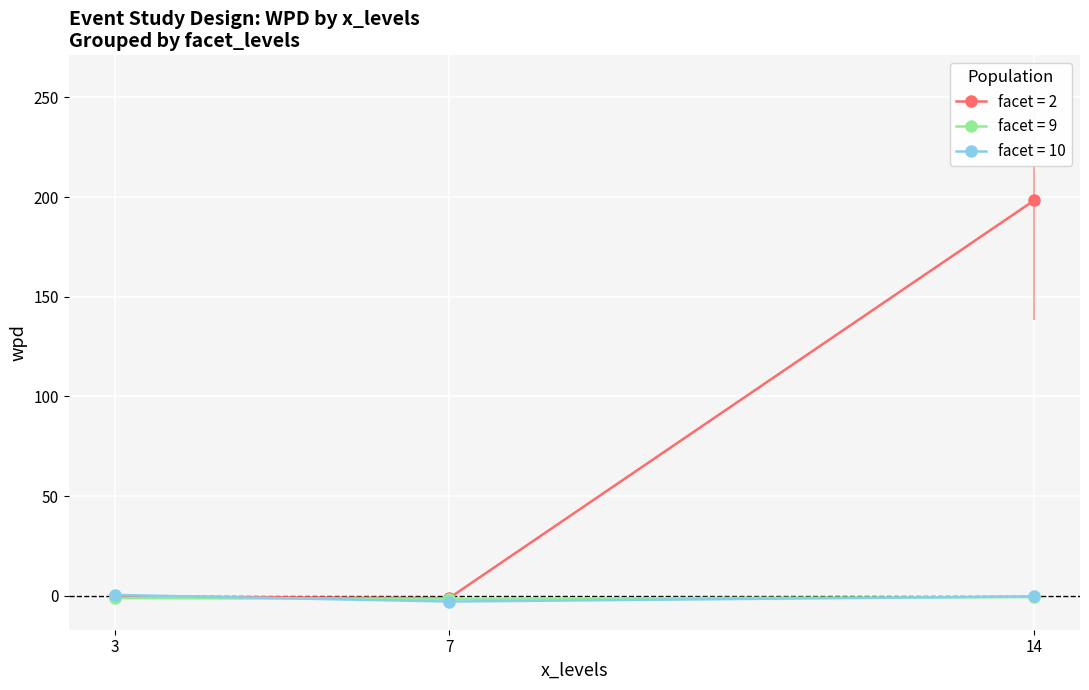

What is the difference between the highest and lowest values at 14?

198.8